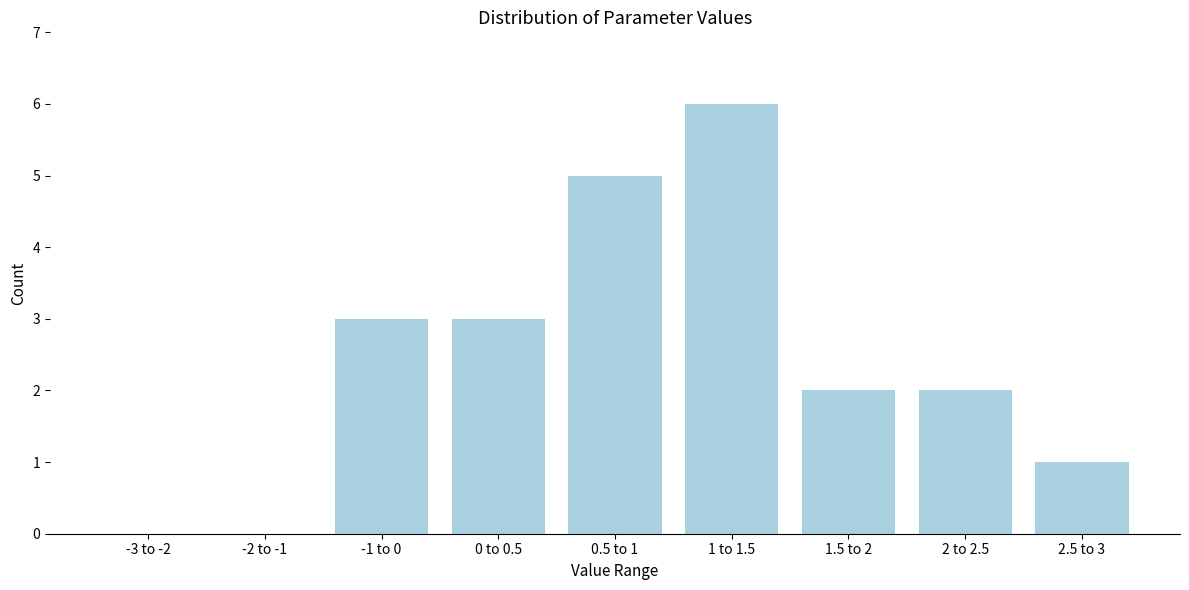

Reading left to right, list all the values displayed in this chart.

-3 to -2=0	-2 to -1=0	-1 to 0=3	0 to 0.5=3	0.5 to 1=5	1 to 1.5=6	1.5 to 2=2	2 to 2.5=2	2.5 to 3=1